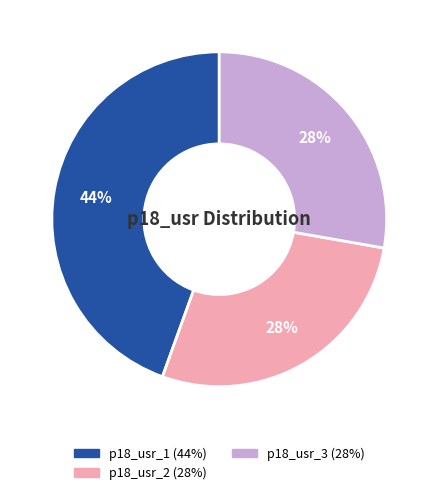

To the nearest percent, what is the average slice percentage?

33%